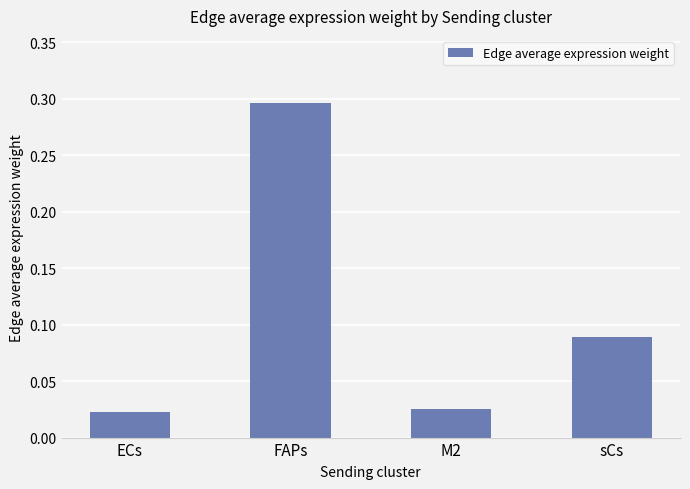

Between FAPs and sCs, which is larger?

FAPs